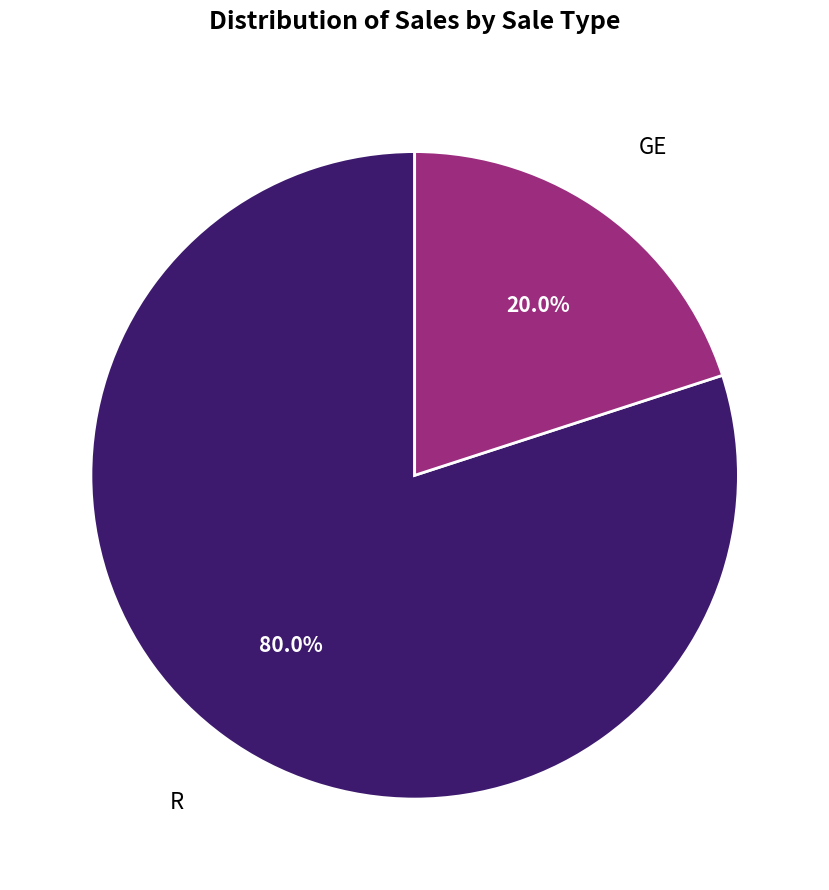

Count the number of slices in the pie.

2